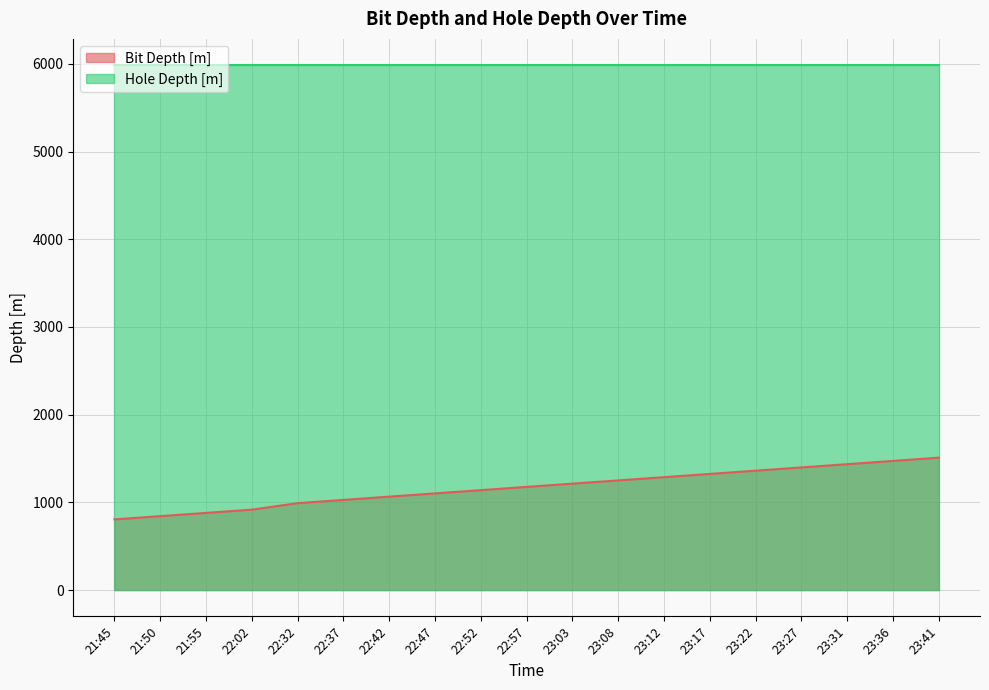

Reading left to right, extract all data points from this chart.

806.3	843.1	880.4	917.4	991.5	1028.4	1065.5	1102.5	1139.6	1176.8	1214.0	1250.8	1287.8	1324.8	1361.8	1398.8	1435.8	1472.9	1510.2